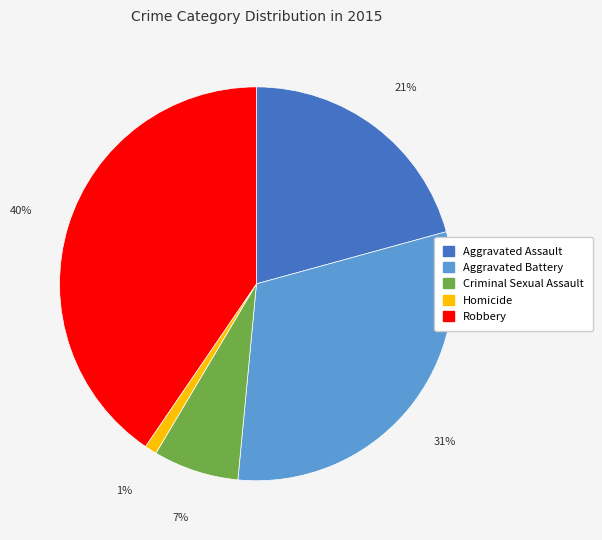

How many segments does this pie chart have?

5